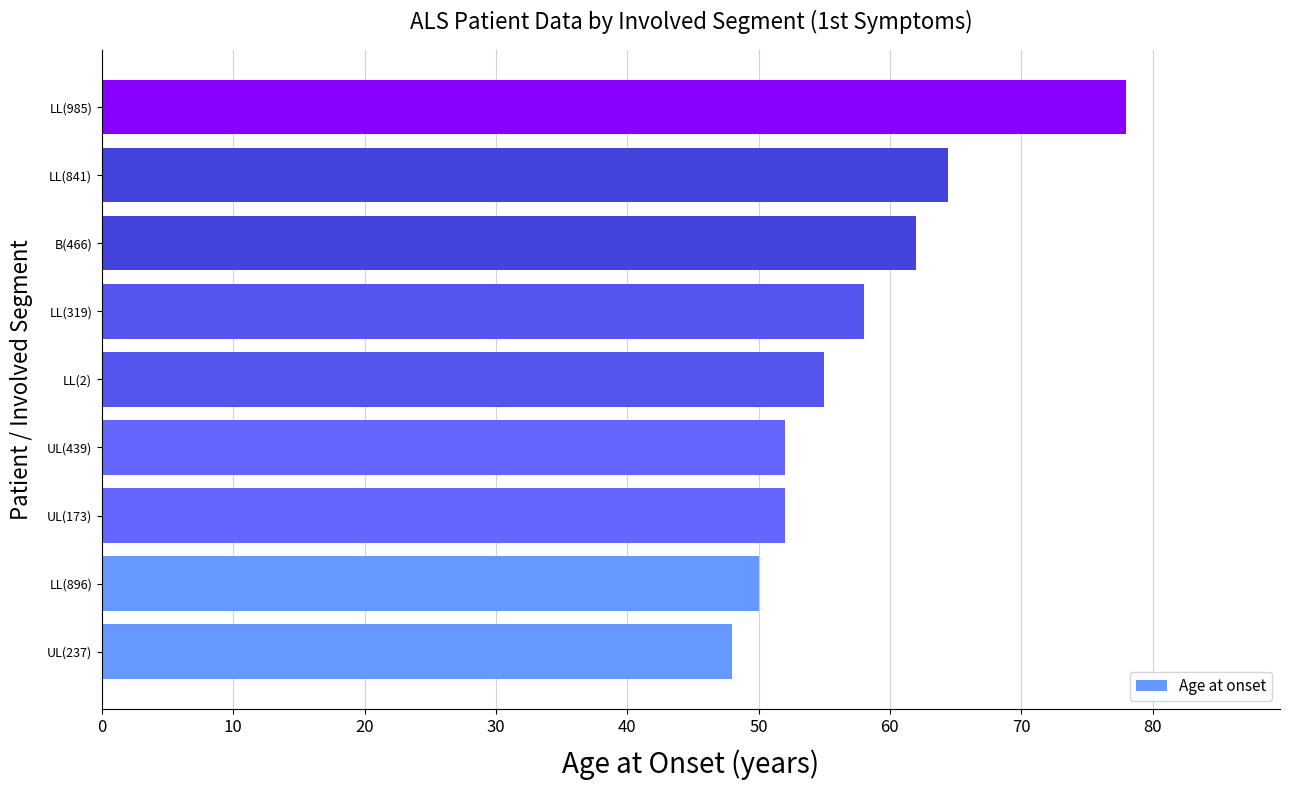

Is it true that the value at UL(237) is 74.7?

False